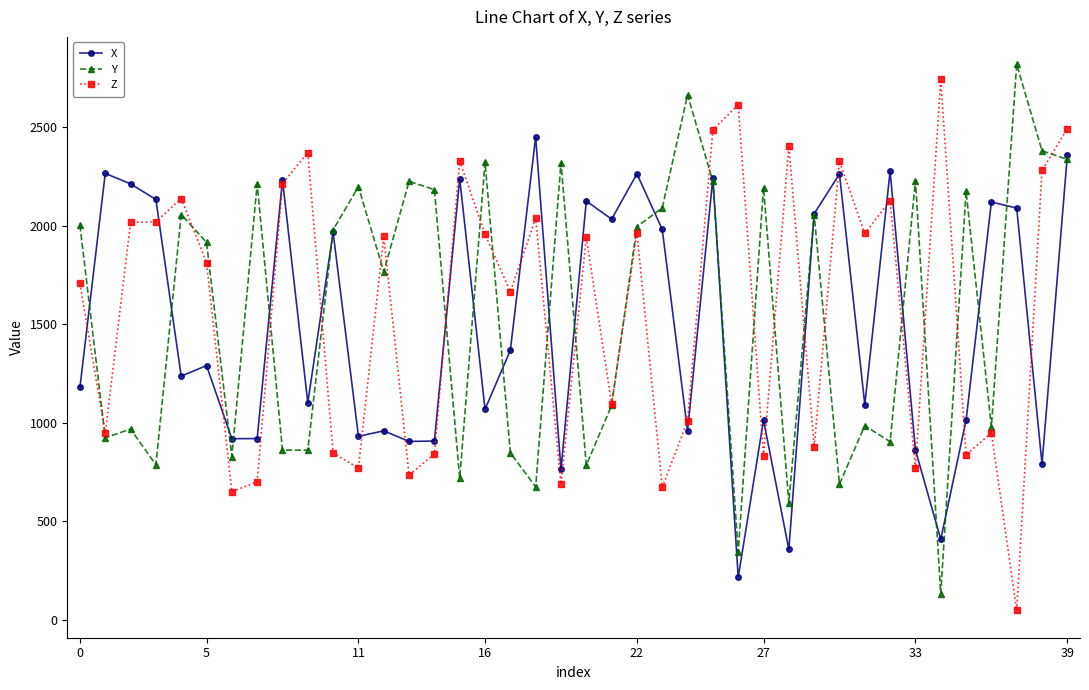

What is the value of the X point at the 19th from the left?

2450.0